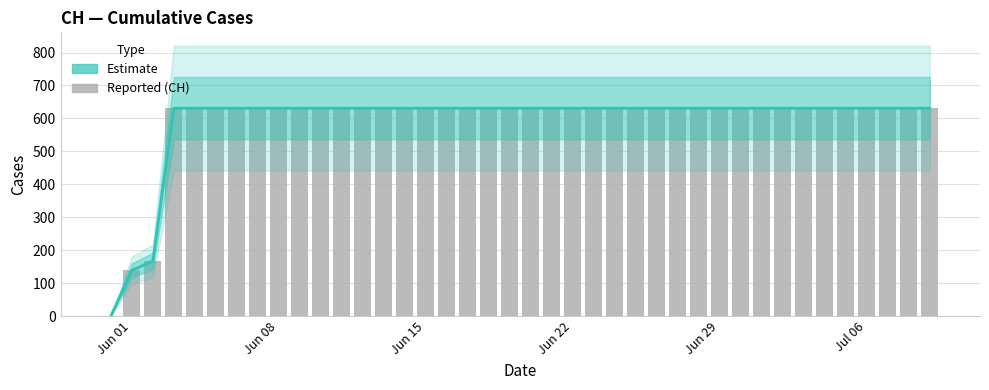

At which label does Reported (CH) reach its minimum?

Jun 01